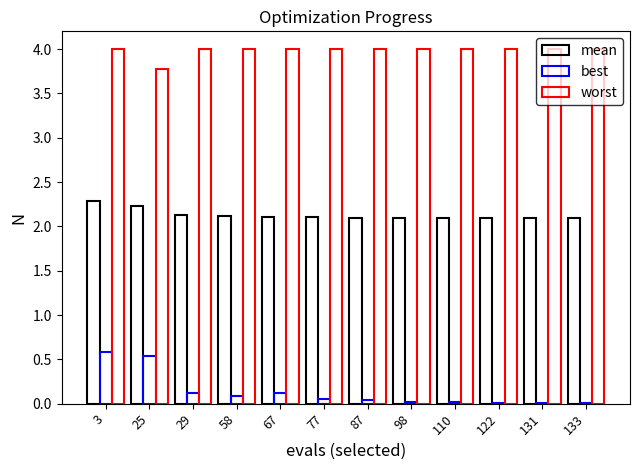

How many series are shown in this chart?

3